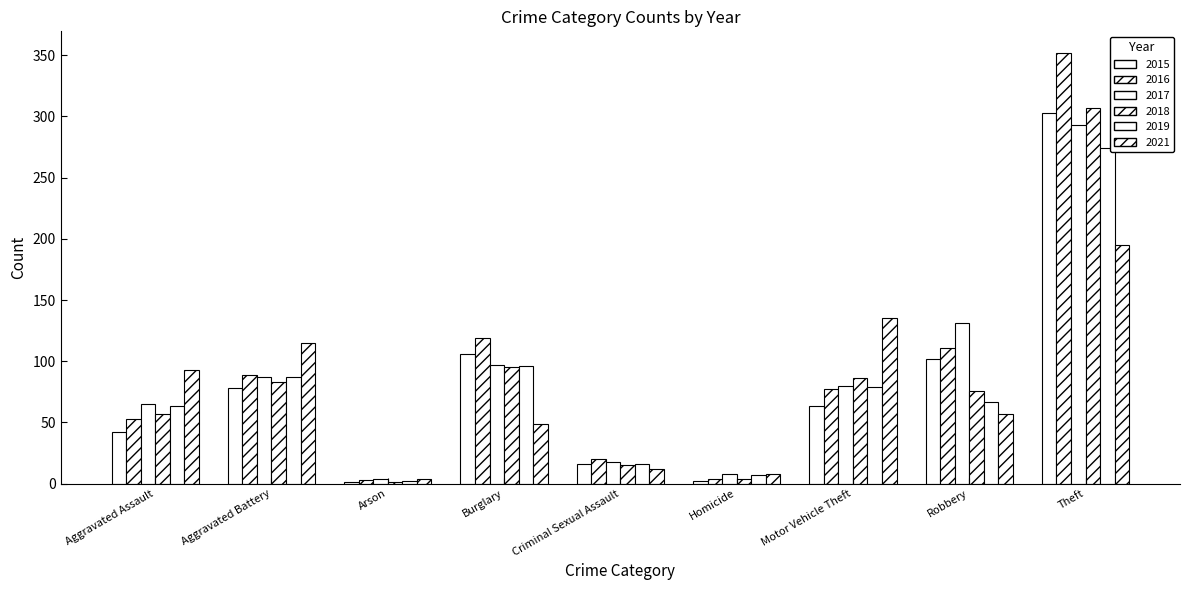

How many distinct data groups are displayed?

6